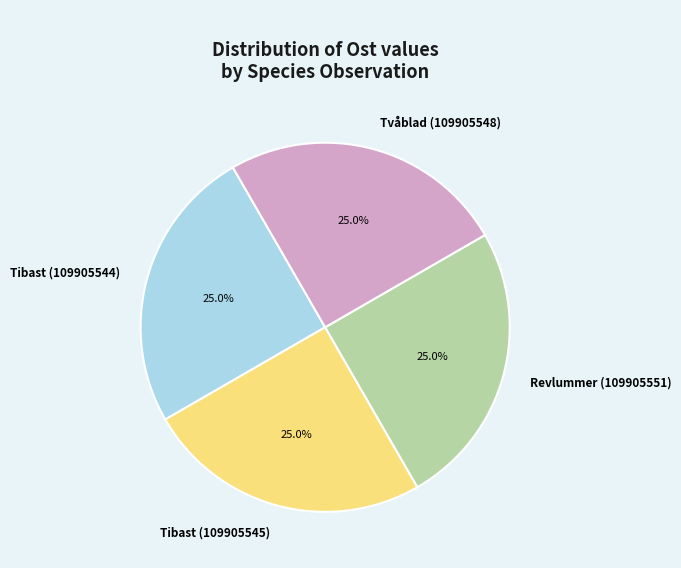

How many segments does this pie chart have?

4